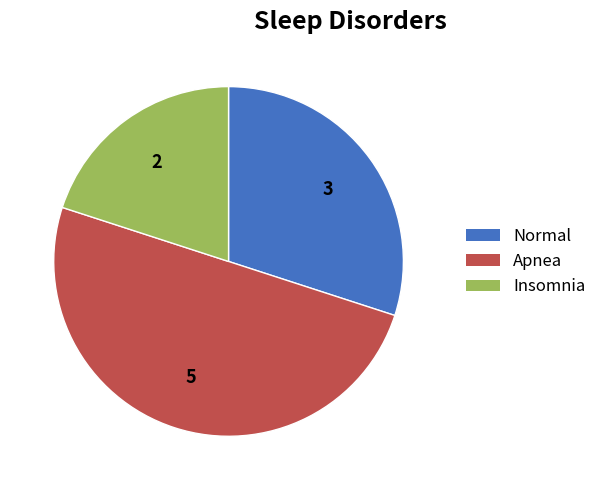

Combined, do Insomnia and Apnea account for over 50%?

Yes